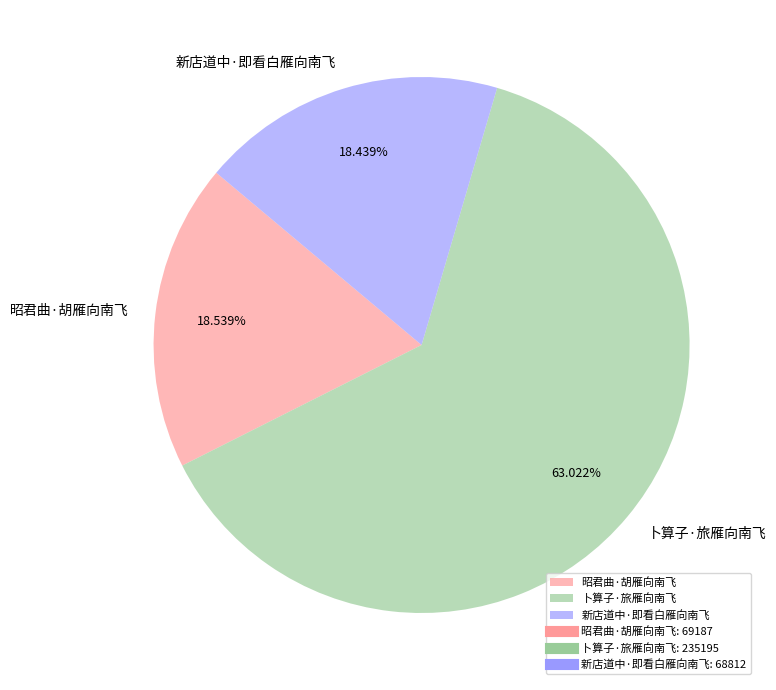

How many segments does this pie chart have?

3